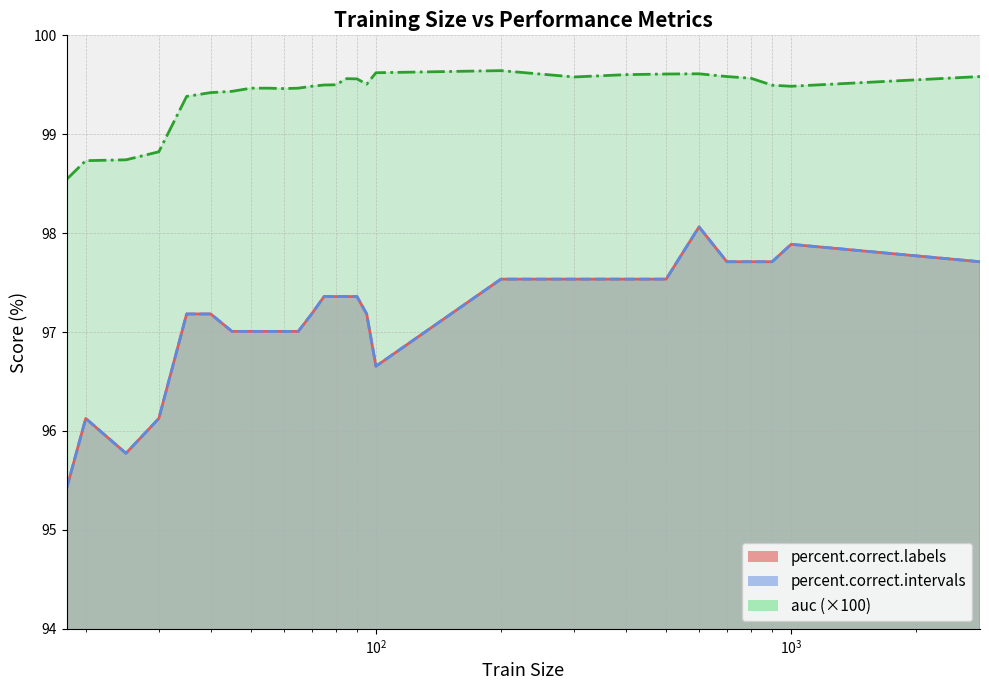

The auc series shows 98.7 at 20. True or false?

True